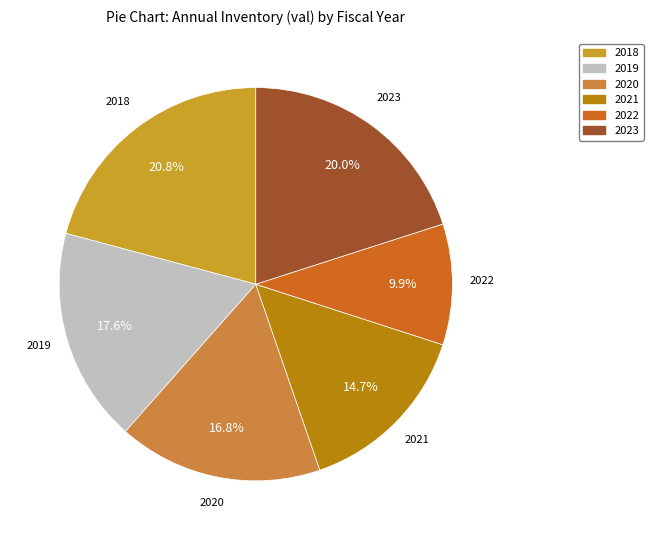

Rank the categories by value from highest to lowest.

2018, 2023, 2019, 2020, 2021, 2022